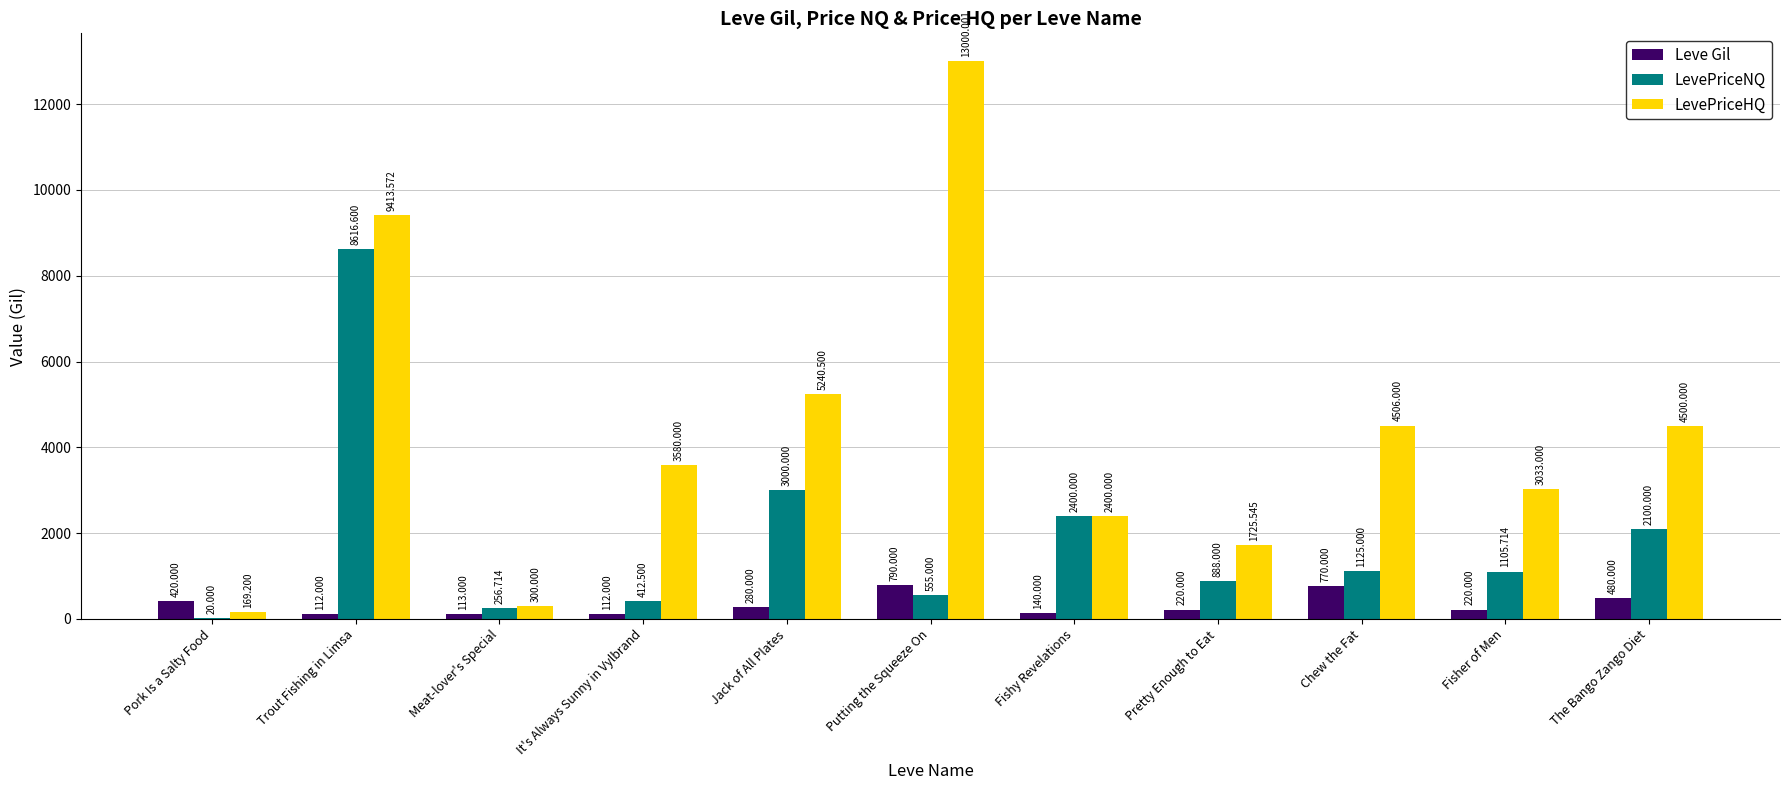

Reading right to left, extract all data points from this chart.

Leve Gil: 480.0	220.0	770.0	220.0	140.0	790.0	280.0	112.0	113.0	112.0	420.0
LevePriceNQ: 2100.0	1105.7	1125.0	888.0	2400.0	555.0	3000.0	412.5	256.7	8616.6	20.0
LevePriceHQ: 4500.0	3033.0	4506.0	1725.5	2400.0	13000.0	5240.5	3580.0	300.0	9413.6	169.2